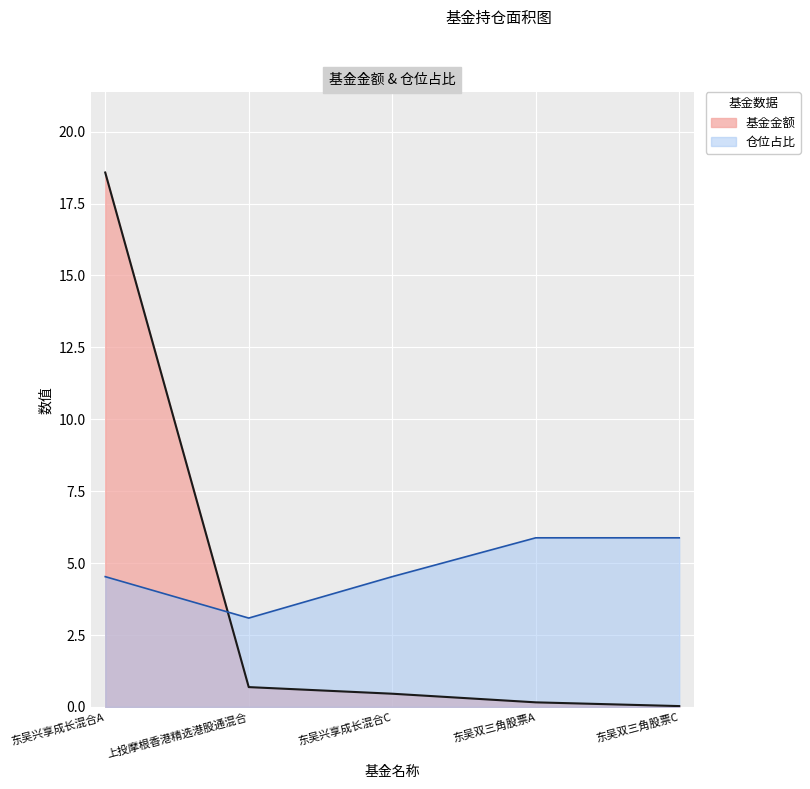

What is the difference between the 仓位占比 values at 东吴双三角股票A and 东吴兴享成长混合C?

1.3